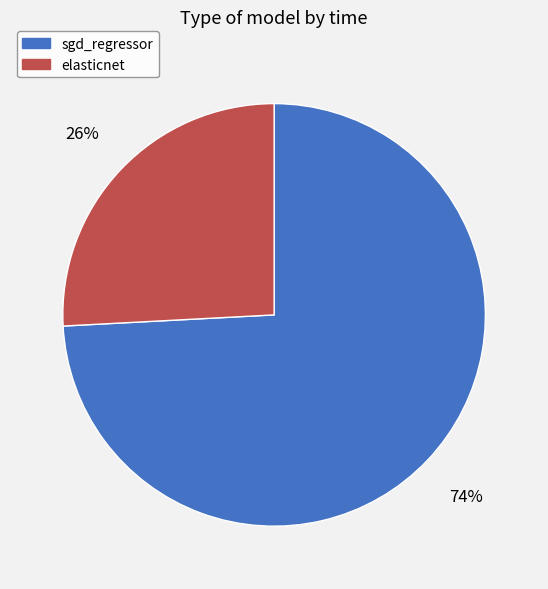

What is the largest slice in the pie chart?

sgd_regressor